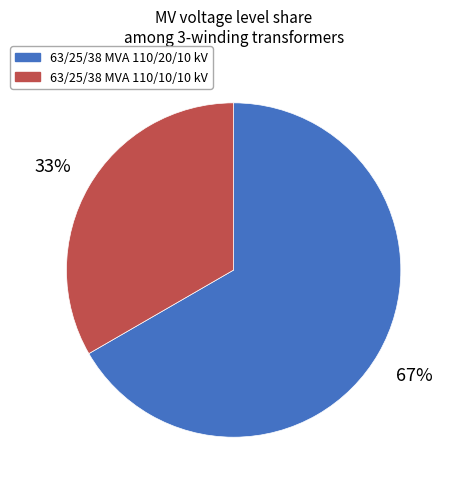

What is the largest slice in the pie chart?

63/25/38 MVA 110/20/10 kV